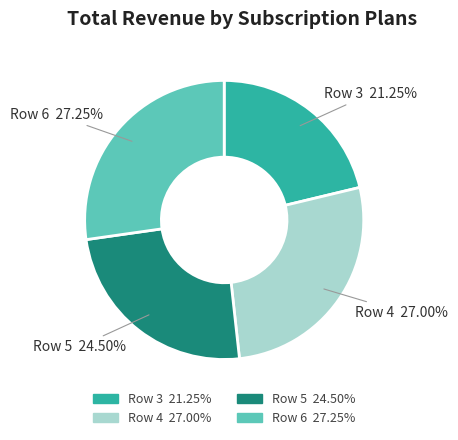

Between Row 3 21.25% and Row 4 27.00%, which is larger?

Row 4 27.00%